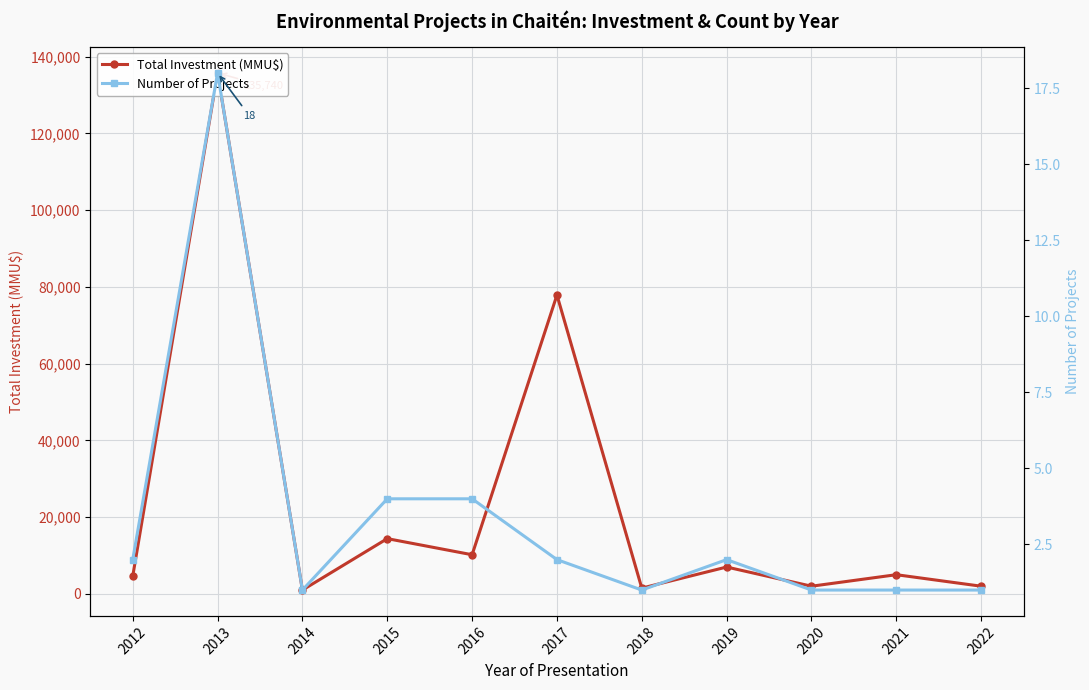

Where is Number of Projects nearest to the value 9?

2015